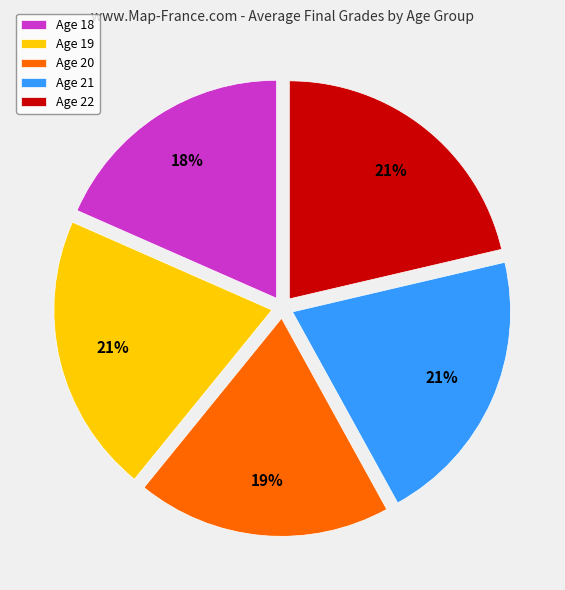

To the nearest percent, what portion does Age 21 represent?

21%